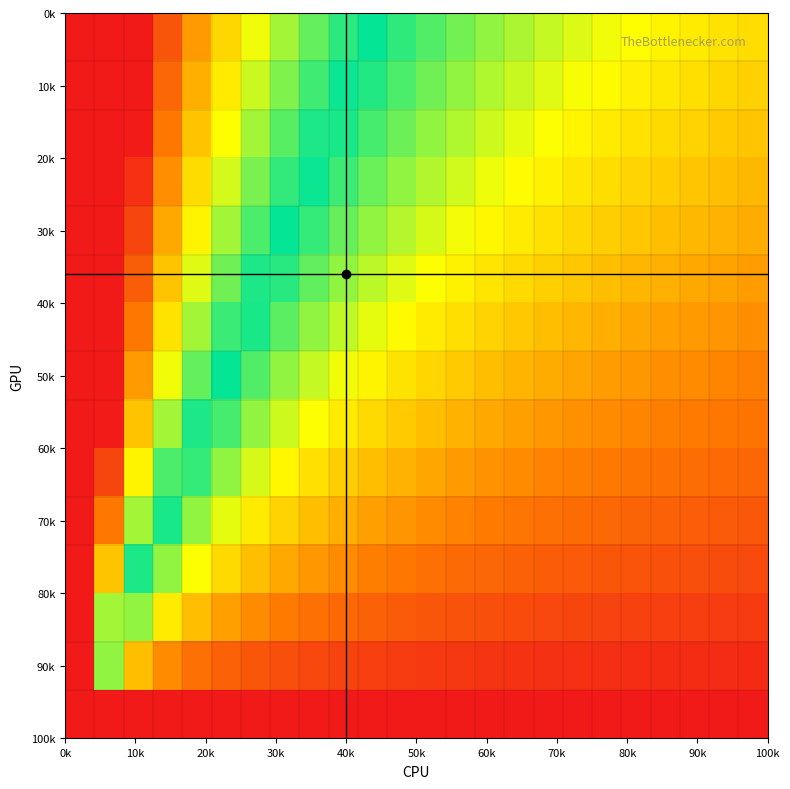

At how many categories does at least one series exceed 5?

1